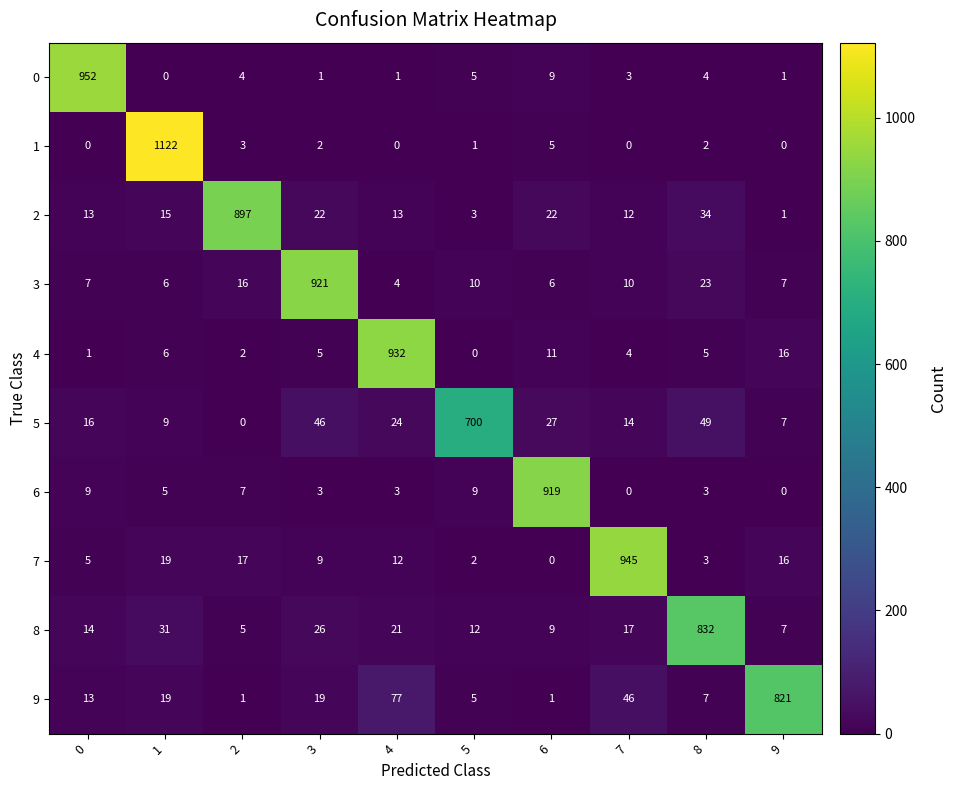

What is the difference between the highest and lowest values at 9?

821